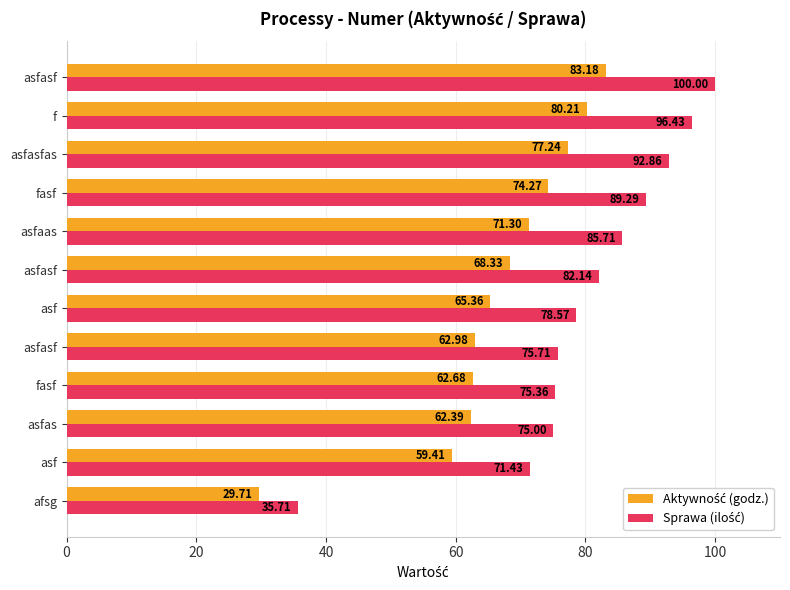

How many data points does each series have?

12